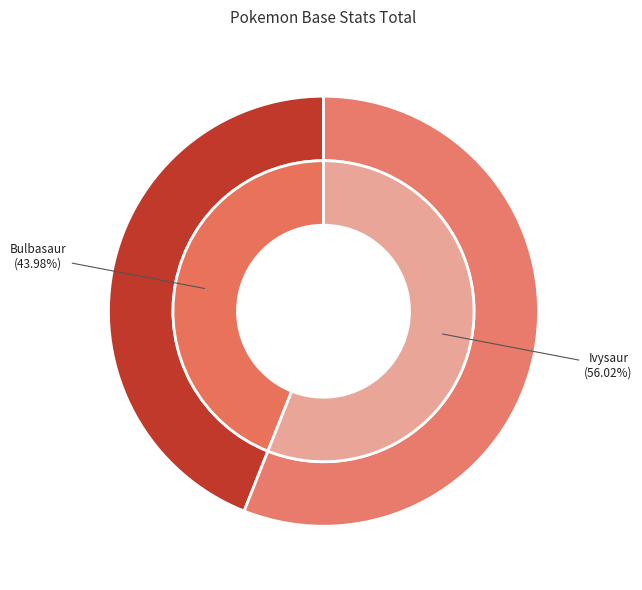

What is the ratio of the value at Bulbasaur to the value at Ivysaur?

0.8